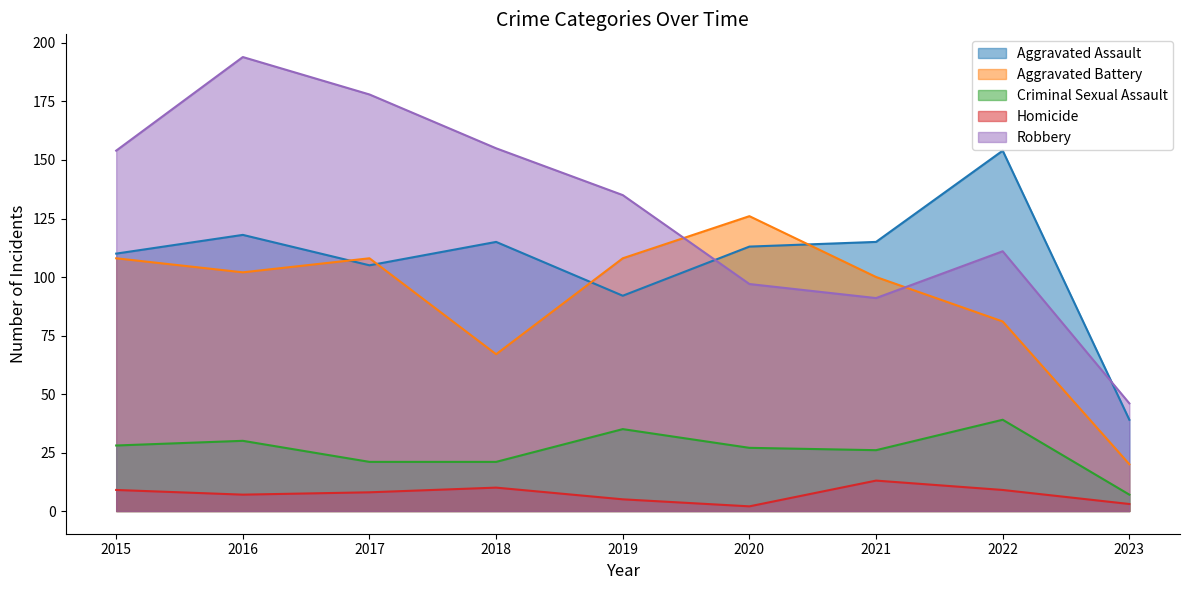

How many values in the Criminal Sexual Assault series exceed 27?

4